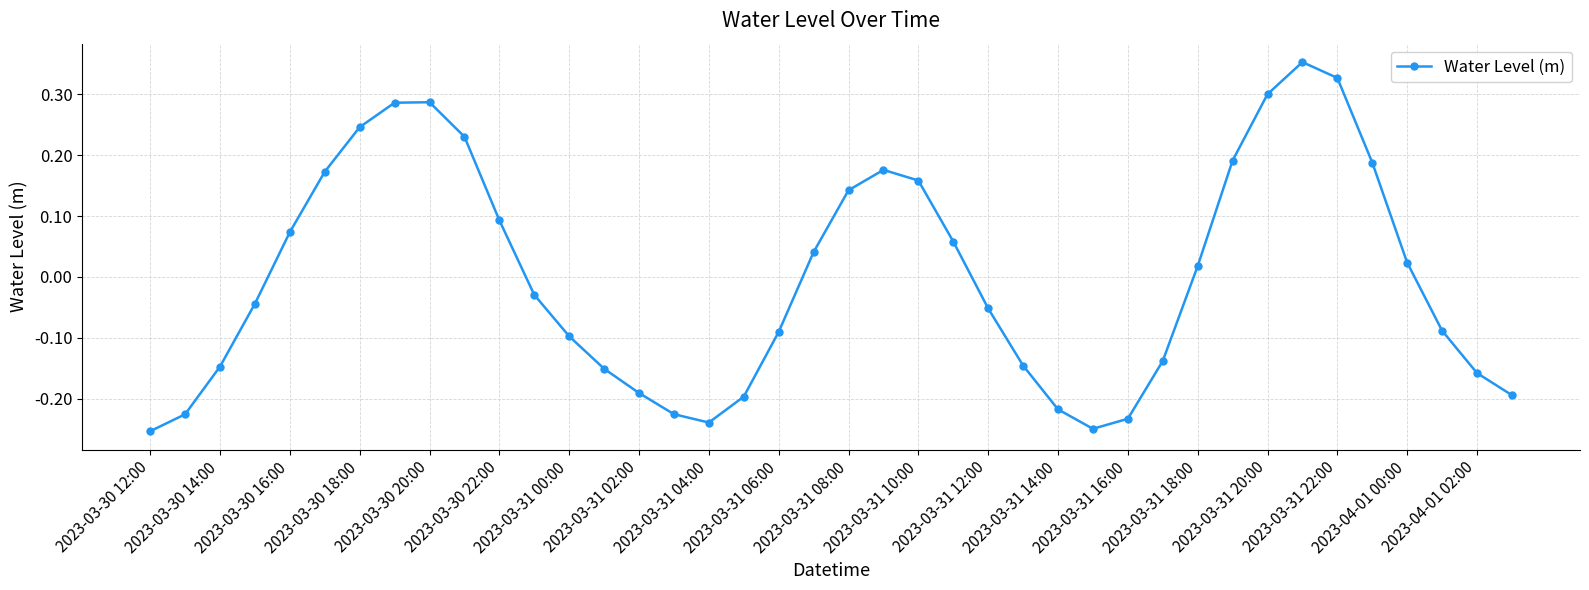

What is the difference between the second highest and second lowest values?

0.6